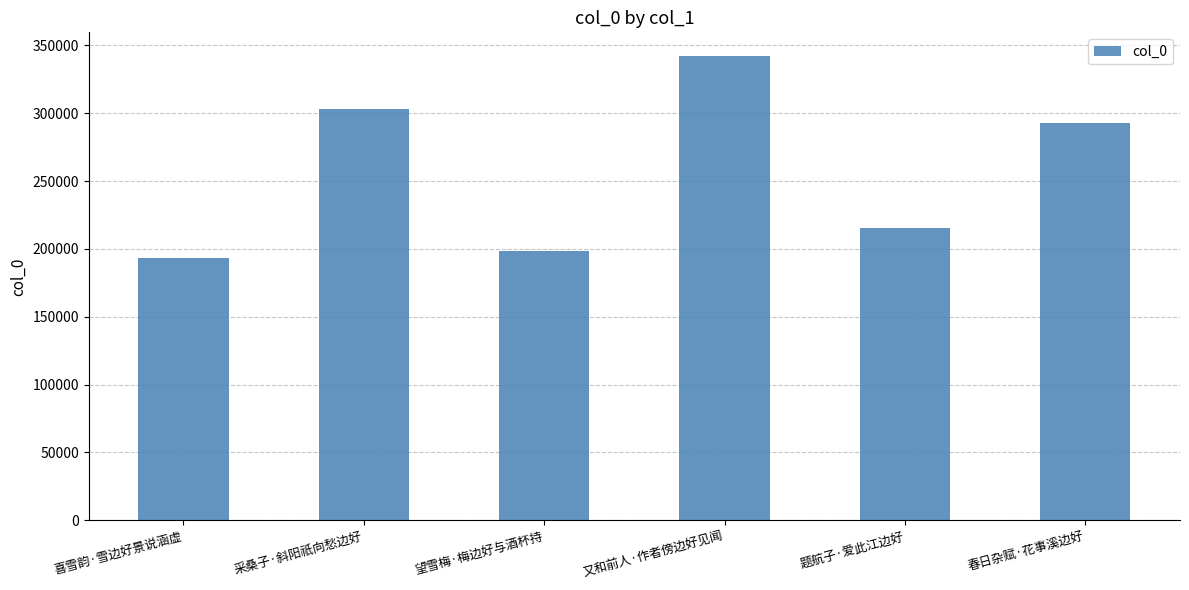

What value does the data have at 题航子·爱此江边好, to the nearest 50?

215750